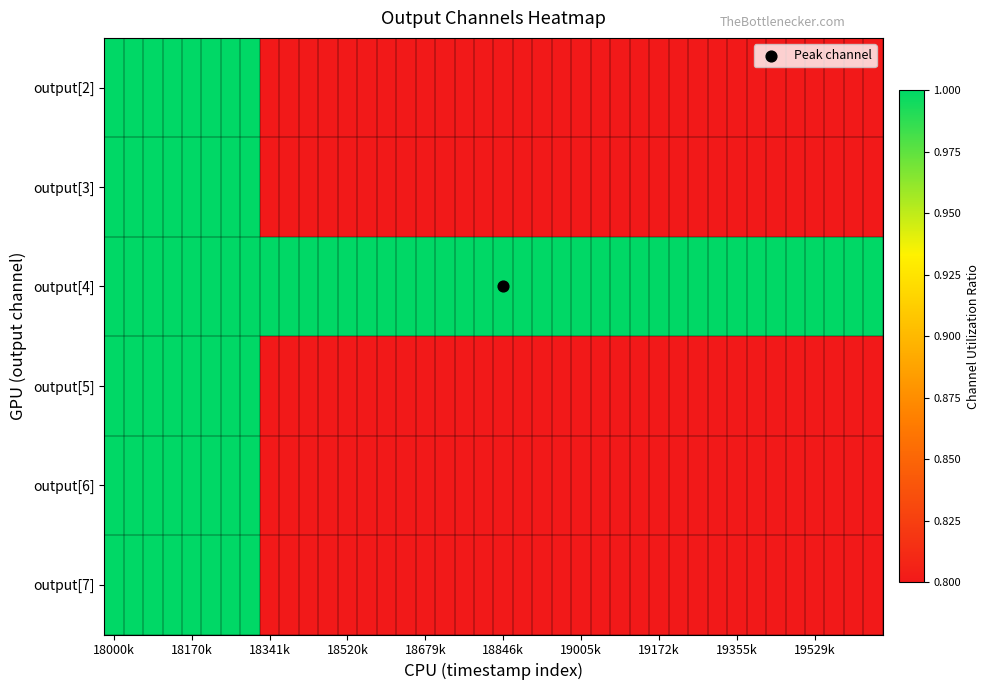

What is the maximum value shown in the chart?

1.0